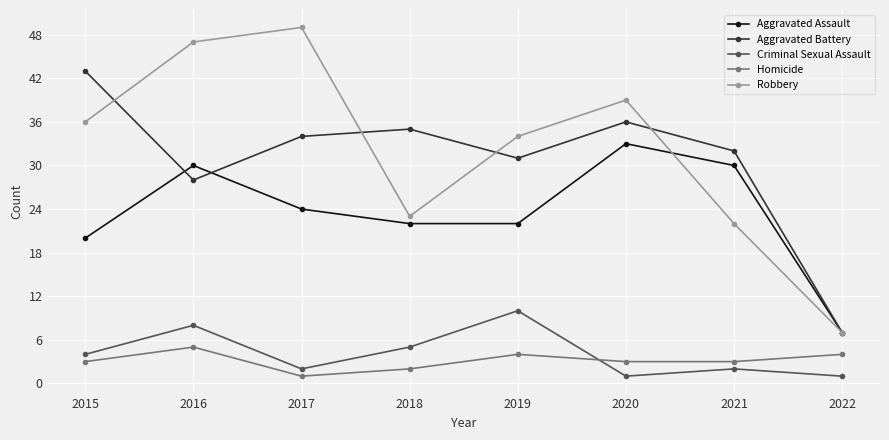

Reading left to right, extract all data points from this chart.

Aggravated Assault: 2015=20	2016=30	2017=24	2018=22	2019=22	2020=33	2021=30	2022=7
Aggravated Battery: 2015=43	2016=28	2017=34	2018=35	2019=31	2020=36	2021=32	2022=7
Criminal Sexual Assault: 2015=4	2016=8	2017=2	2018=5	2019=10	2020=1	2021=2	2022=1
Homicide: 2015=3	2016=5	2017=1	2018=2	2019=4	2020=3	2021=3	2022=4
Robbery: 2015=36	2016=47	2017=49	2018=23	2019=34	2020=39	2021=22	2022=7